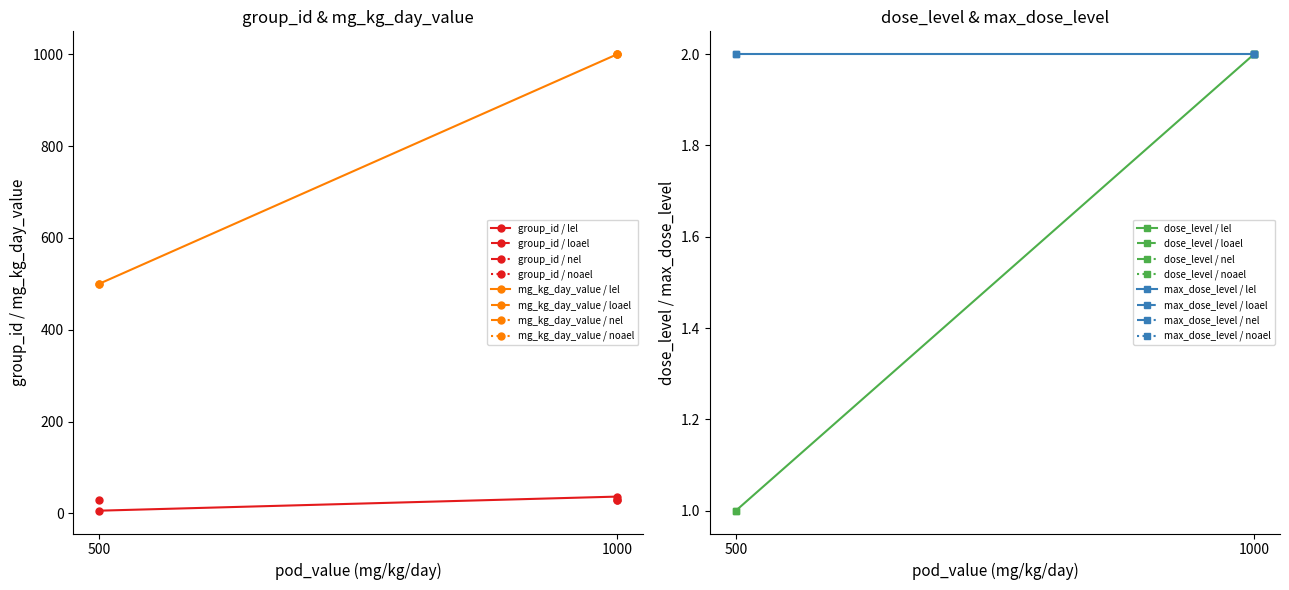

What are all the series names shown in the legend?

group_id / lel, mg_kg_day_value / lel, dose_level / lel, max_dose_level / lel